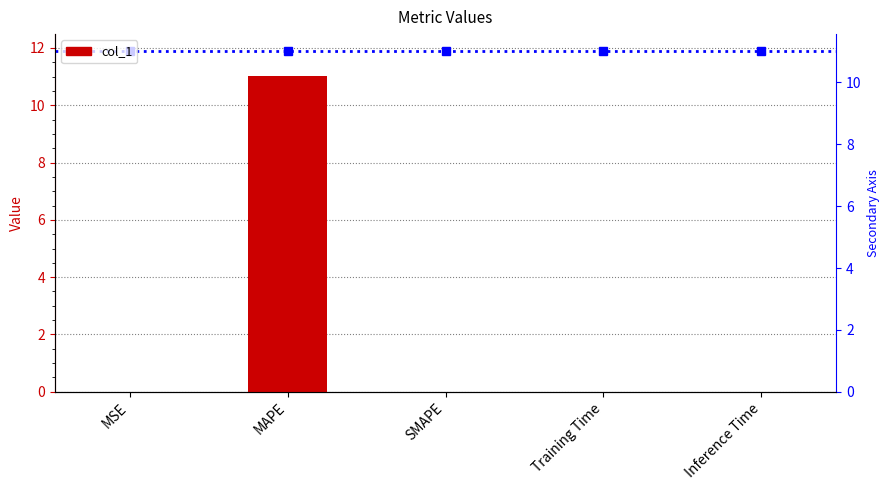

Does the chart contain stacked bars?

No